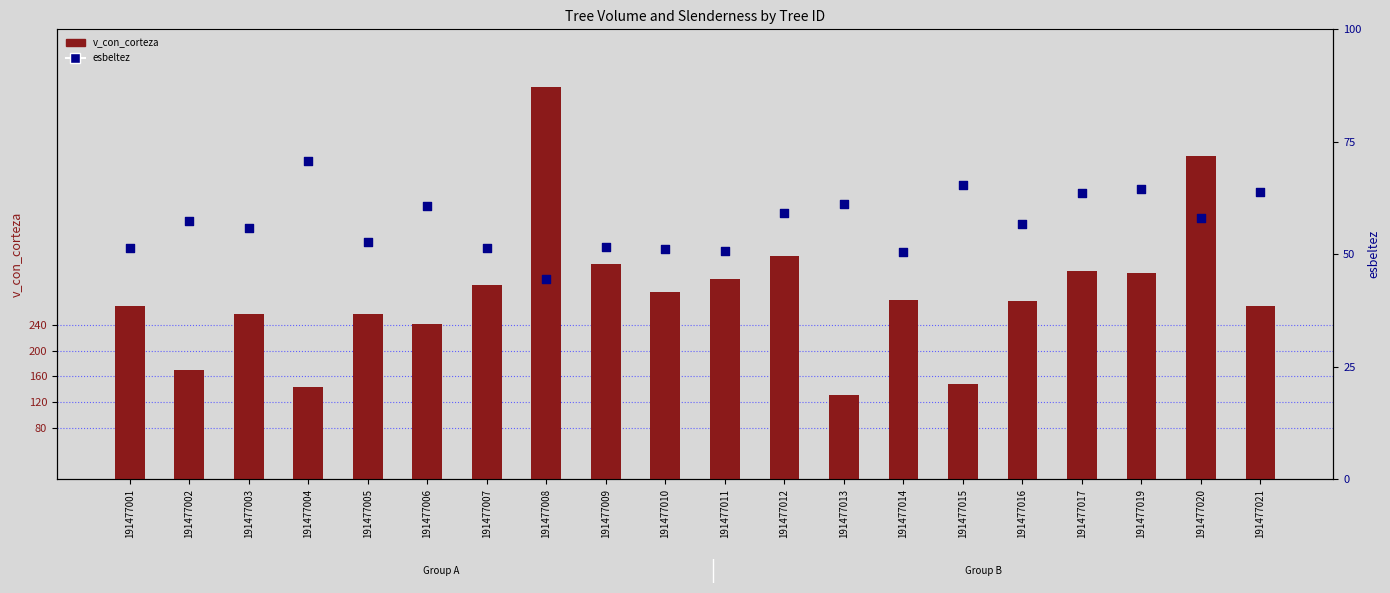

What are all the series names shown in the legend?

v_con_corteza, esbeltez